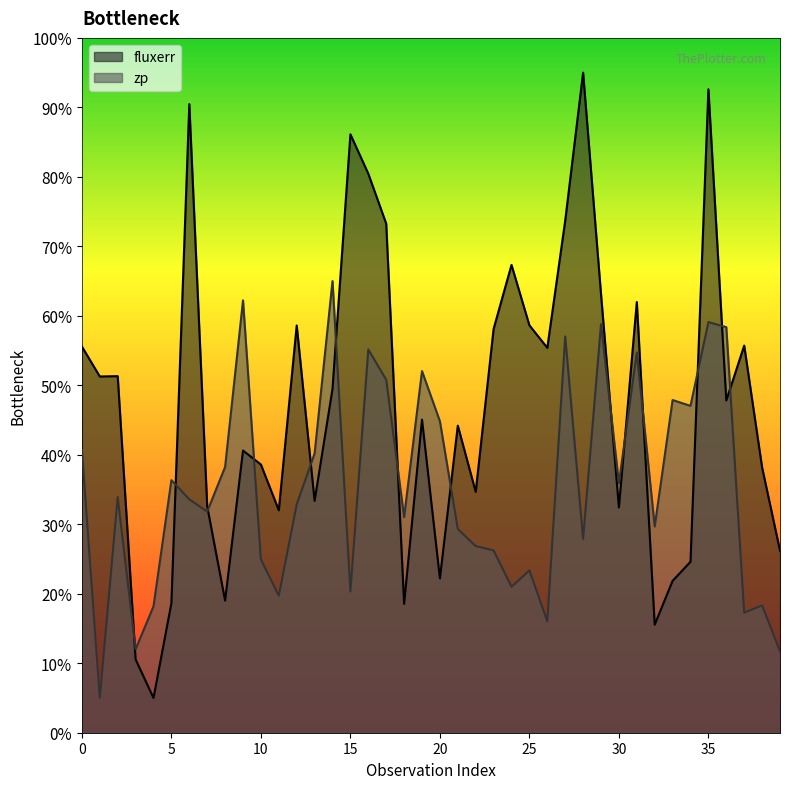

Which series has the widest spread of values?

fluxerr